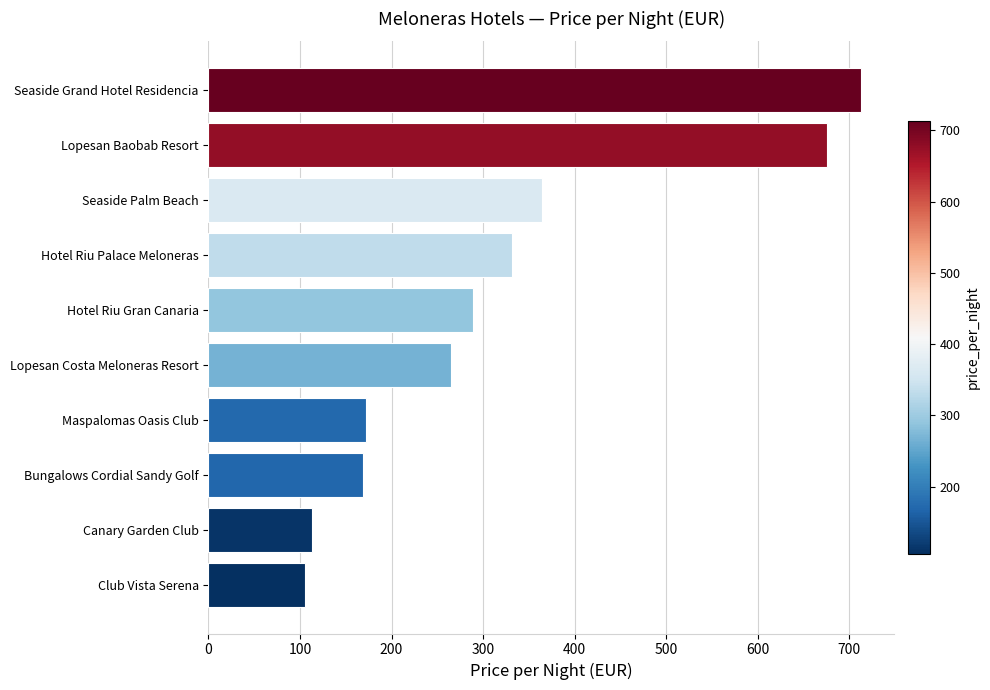

Reading top to bottom, extract all data points from this chart.

713	676	364	332	289	265	172	169	113	106